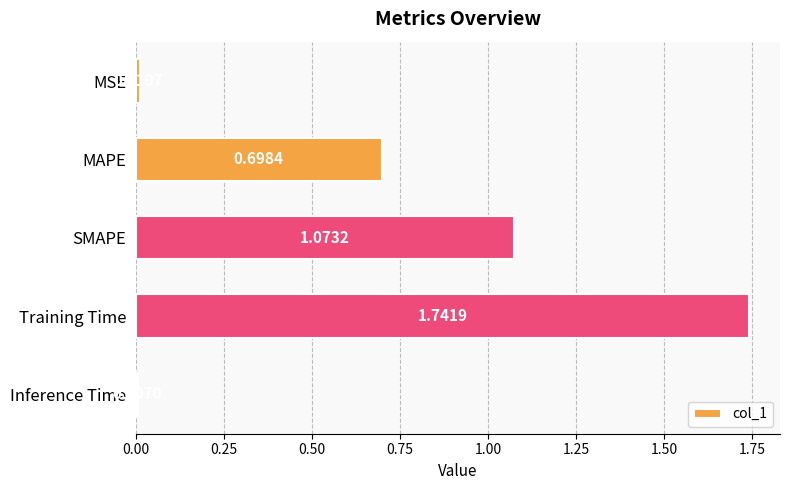

Rank the categories by value from lowest to highest.

Inference Time, MSE, MAPE, SMAPE, Training Time